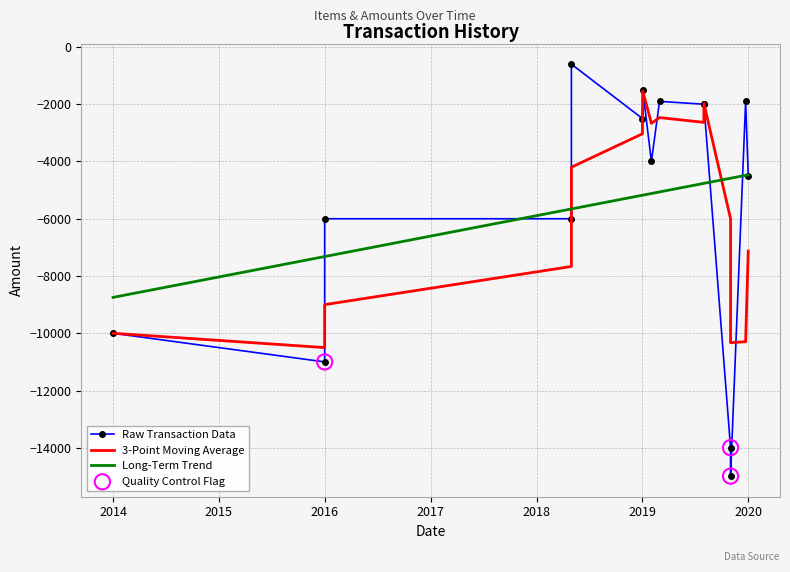

Which has a higher value, 2019-01-02 or 2018-05-01?

2018-05-01